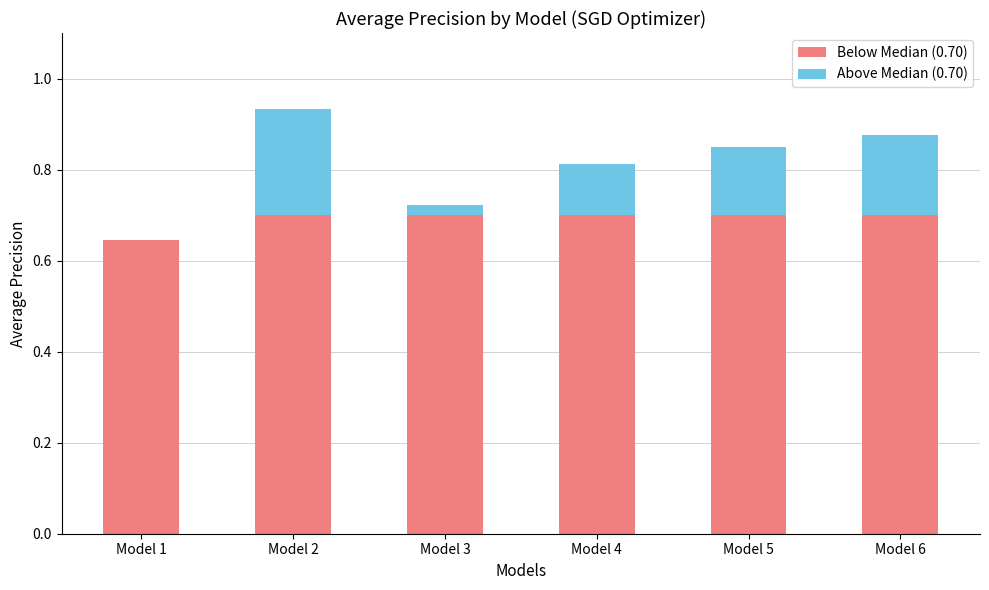

What are all the series names shown in the legend?

Below Median (0.70), Above Median (0.70)